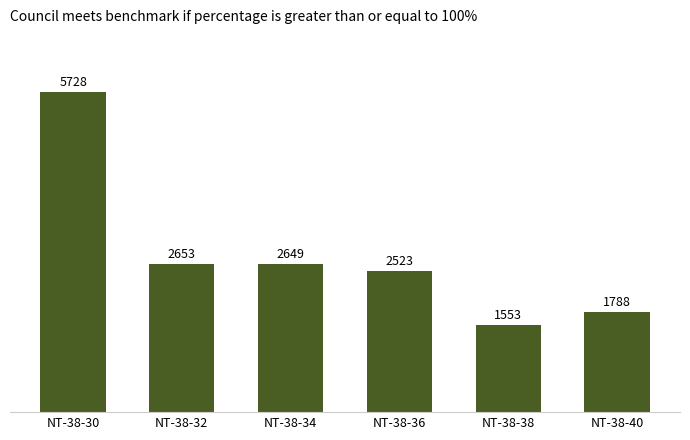

How many categories are shown in the chart?

6